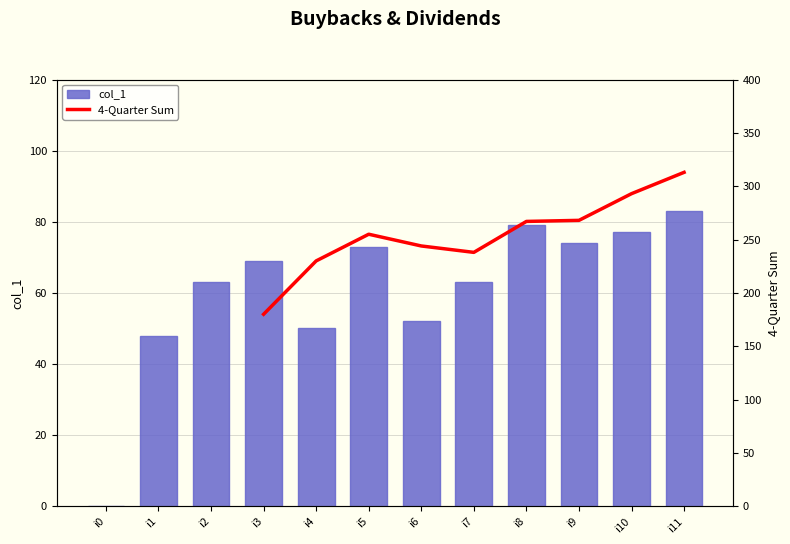

What is the difference between the highest and lowest values at i6?

192.0